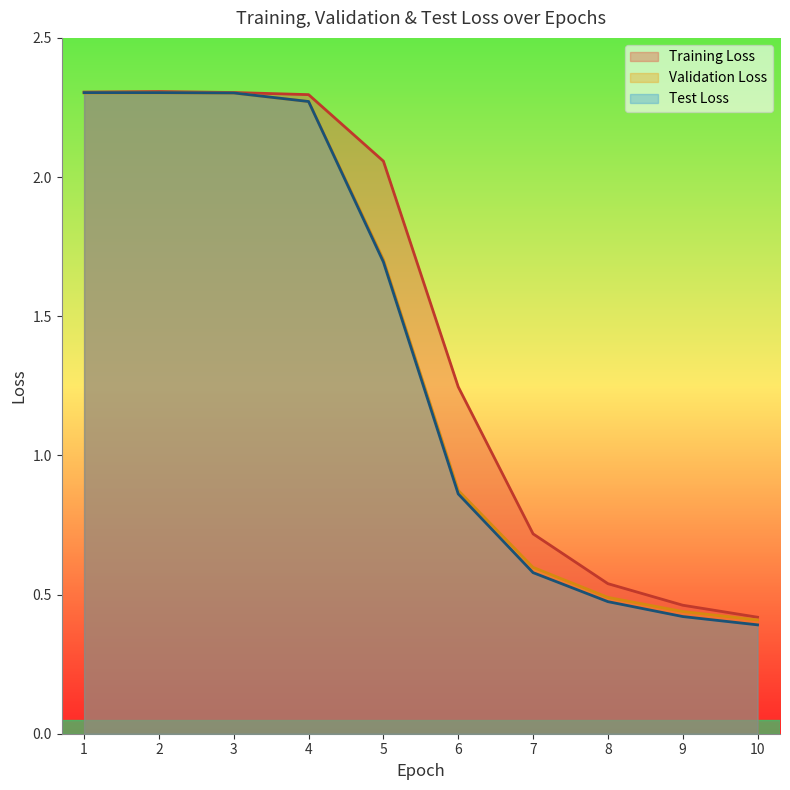

The Validation Loss series shows 2.3 at 2. True or false?

True